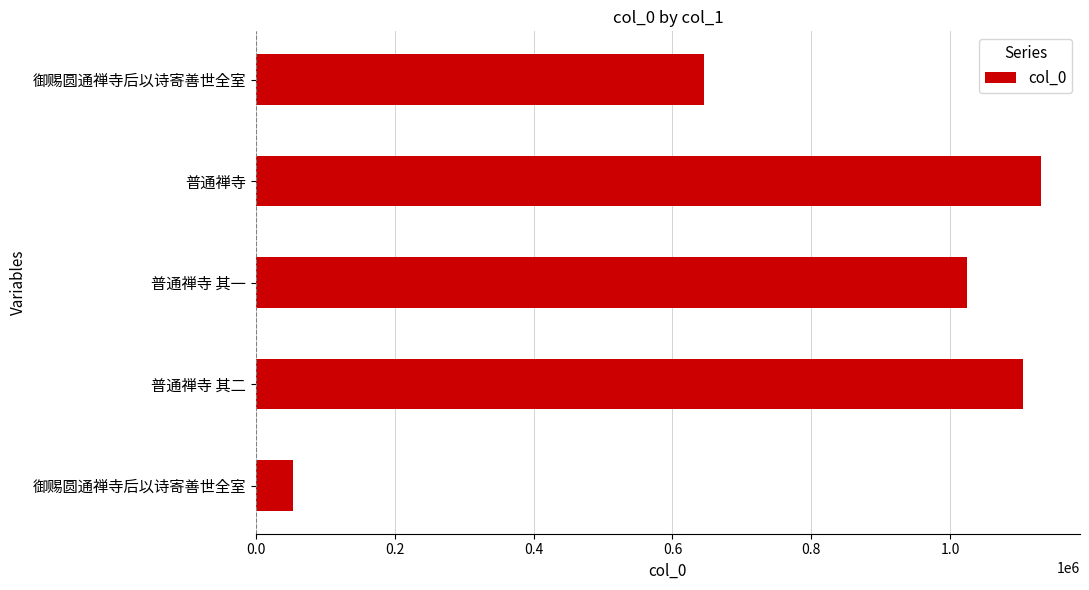

What is the difference between the maximum and minimum values?

1077025